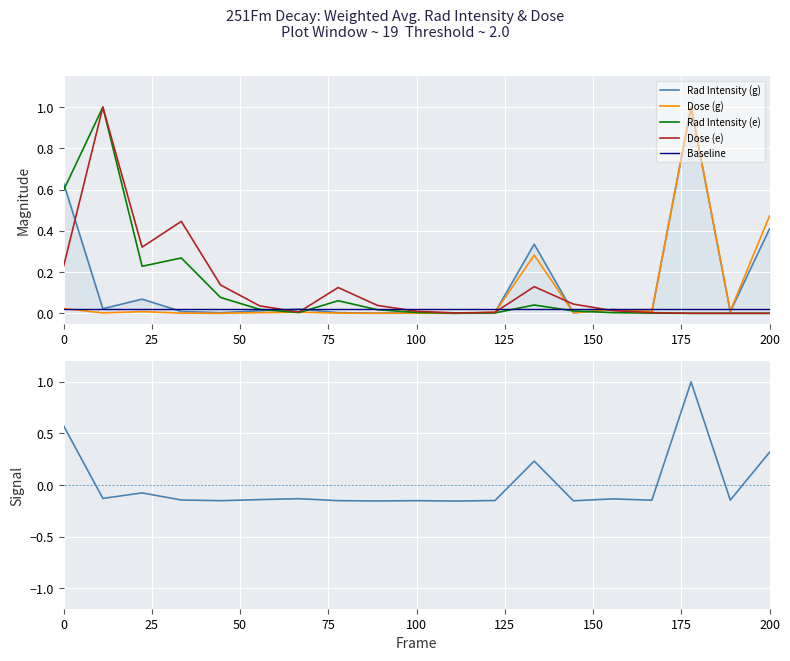

How many categories are shown in the chart?

19